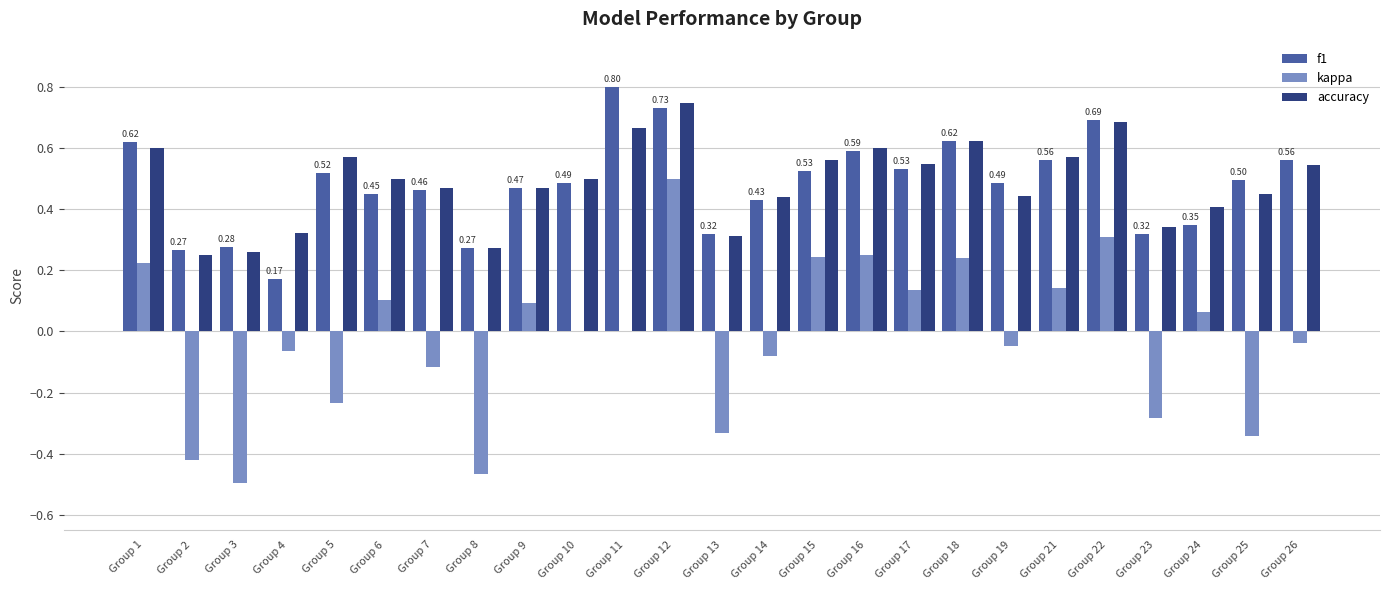

Is the value of accuracy at Group 22 greater than the value of kappa at Group 21?

Yes